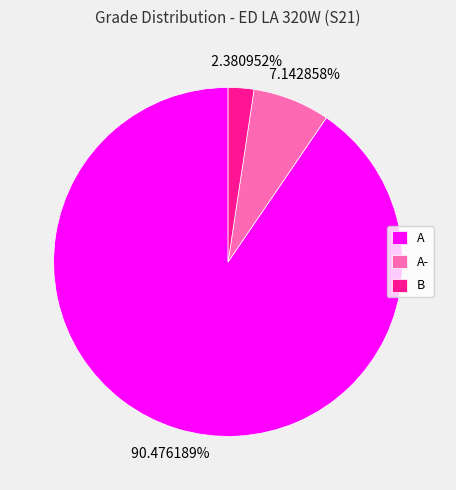

To the nearest percent, what is the average slice percentage?

33%